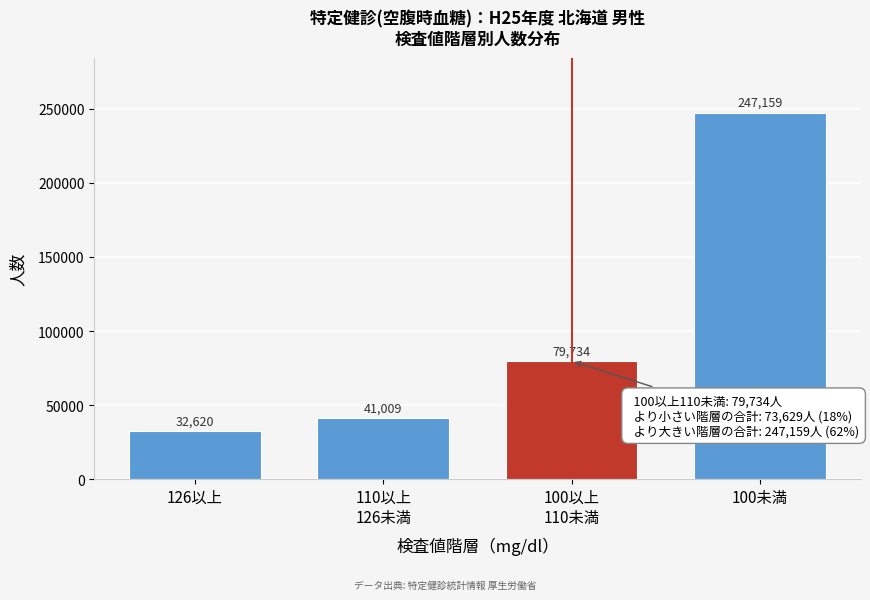

Reading left to right, extract all data points from this chart.

32620	41009	79734	247159